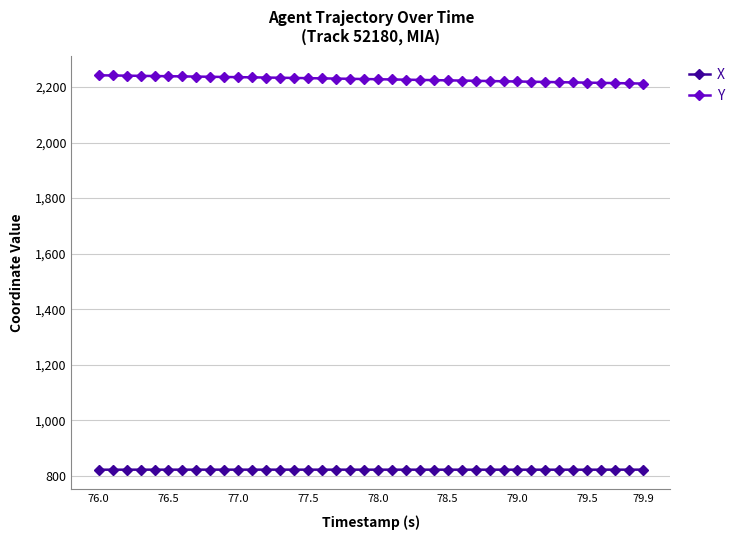

What is the sum of all X values?

32900.1